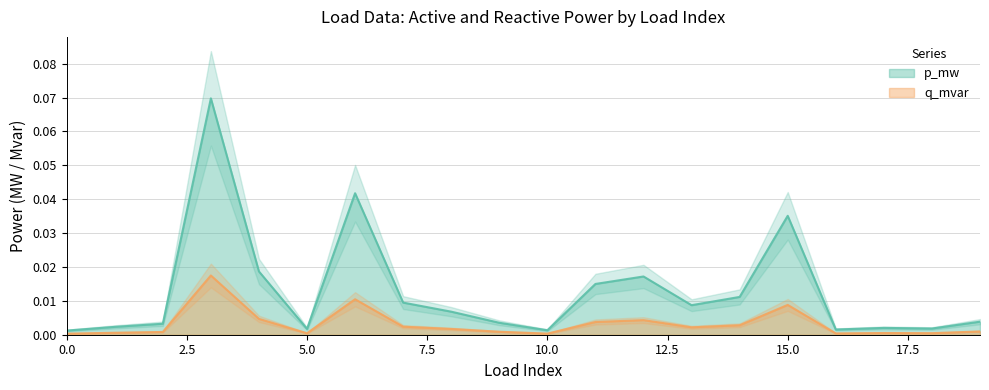

The p_mw series shows 0.0 at 6. True or false?

False